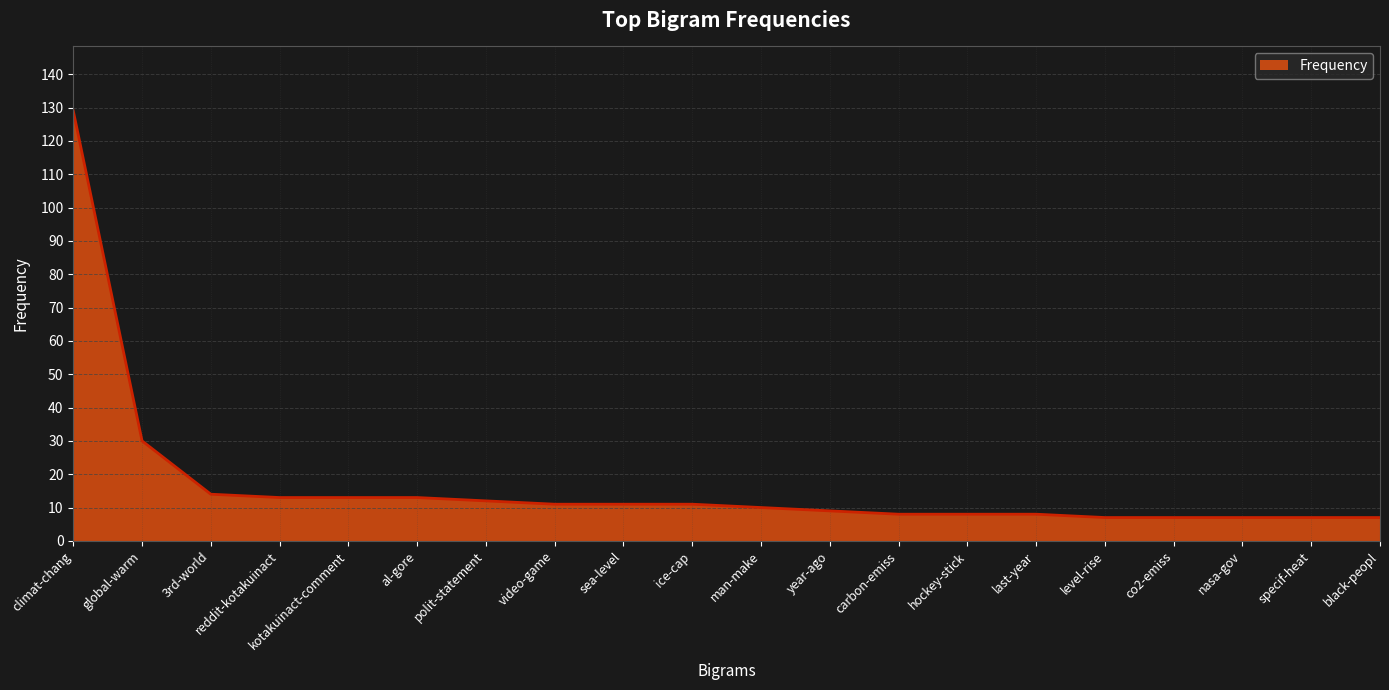

What is the smallest value displayed?

7